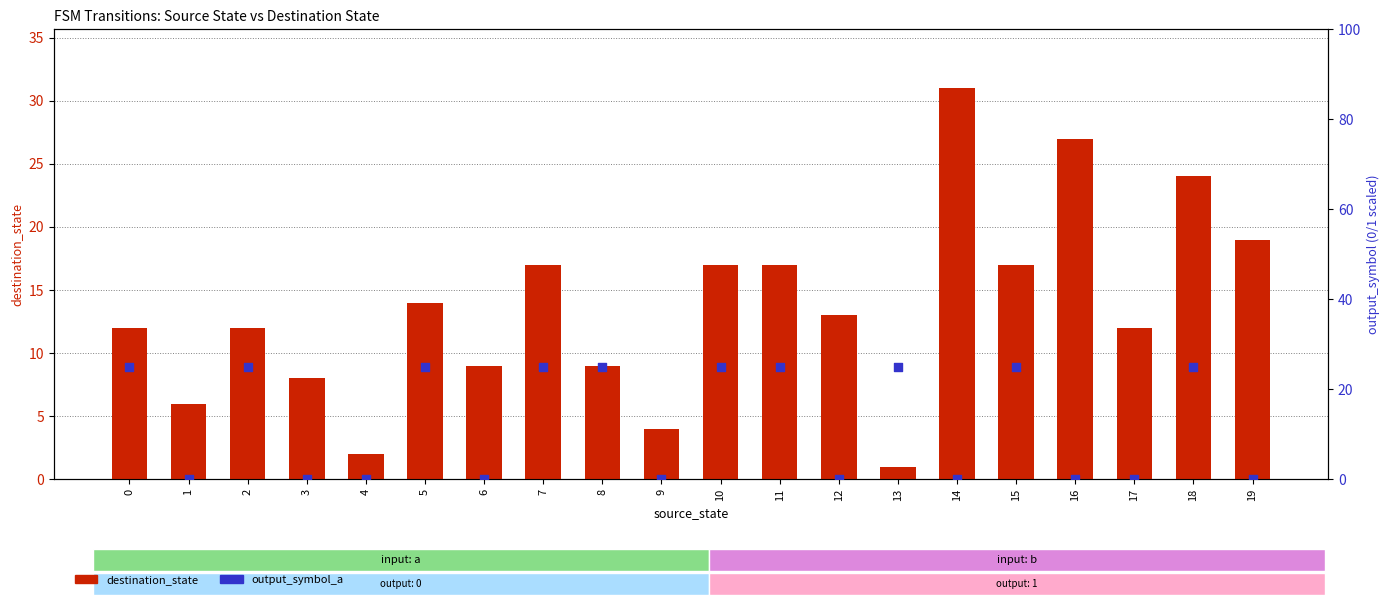

Is the value of destination_state at 13 greater than the value of output_symbol_a at 19?

Yes